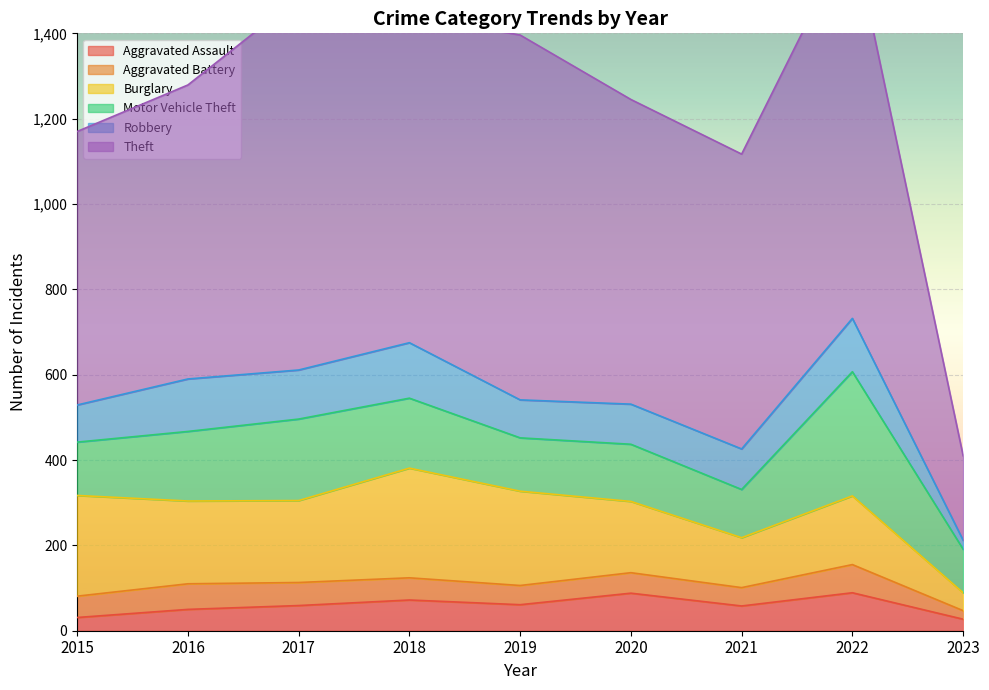

Reading left to right, list all the values displayed in this chart.

Aggravated Assault: 2015=31	2016=50	2017=59	2018=72	2019=61	2020=88	2021=58	2022=89	2023=27
Aggravated Battery: 2015=50	2016=60	2017=54	2018=52	2019=45	2020=48	2021=43	2022=66	2023=20
Burglary: 2015=236	2016=194	2017=192	2018=257	2019=221	2020=167	2021=117	2022=161	2023=42
Motor Vehicle Theft: 2015=125	2016=163	2017=191	2018=164	2019=125	2020=134	2021=113	2022=291	2023=102
Robbery: 2015=87	2016=123	2017=115	2018=130	2019=89	2020=94	2021=95	2022=125	2023=21
Theft: 2015=641	2016=689	2017=873	2018=767	2019=855	2020=714	2021=691	2022=905	2023=198